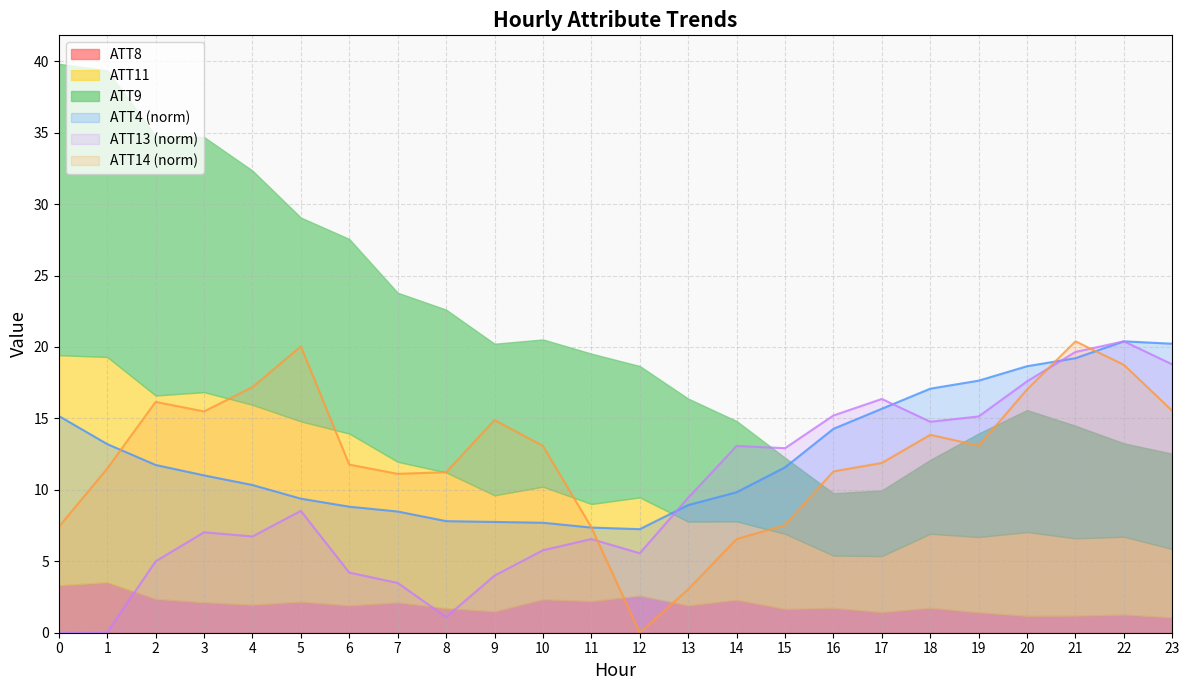

List the labels in order of ATT4 value, smallest first.

12, 11, 10, 9, 8, 7, 6, 13, 5, 14, 4, 3, 15, 2, 1, 16, 0, 17, 18, 19, 20, 21, 23, 22